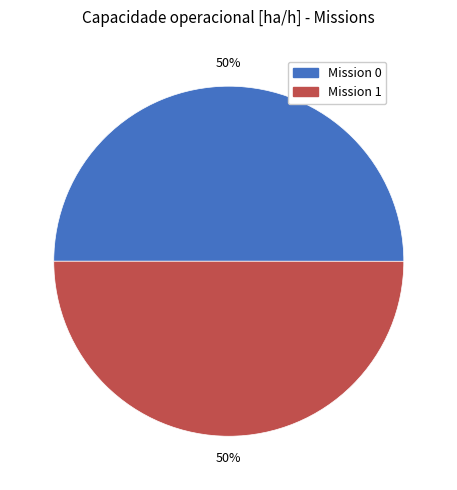

To the nearest percent, what is the average slice percentage?

50%